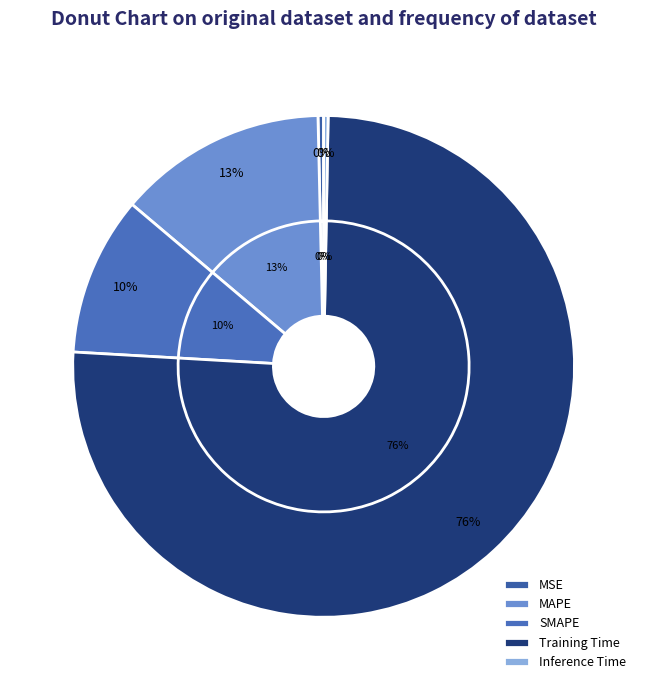

Rank the categories by value from lowest to highest.

Inference Time, MSE, SMAPE, MAPE, Training Time